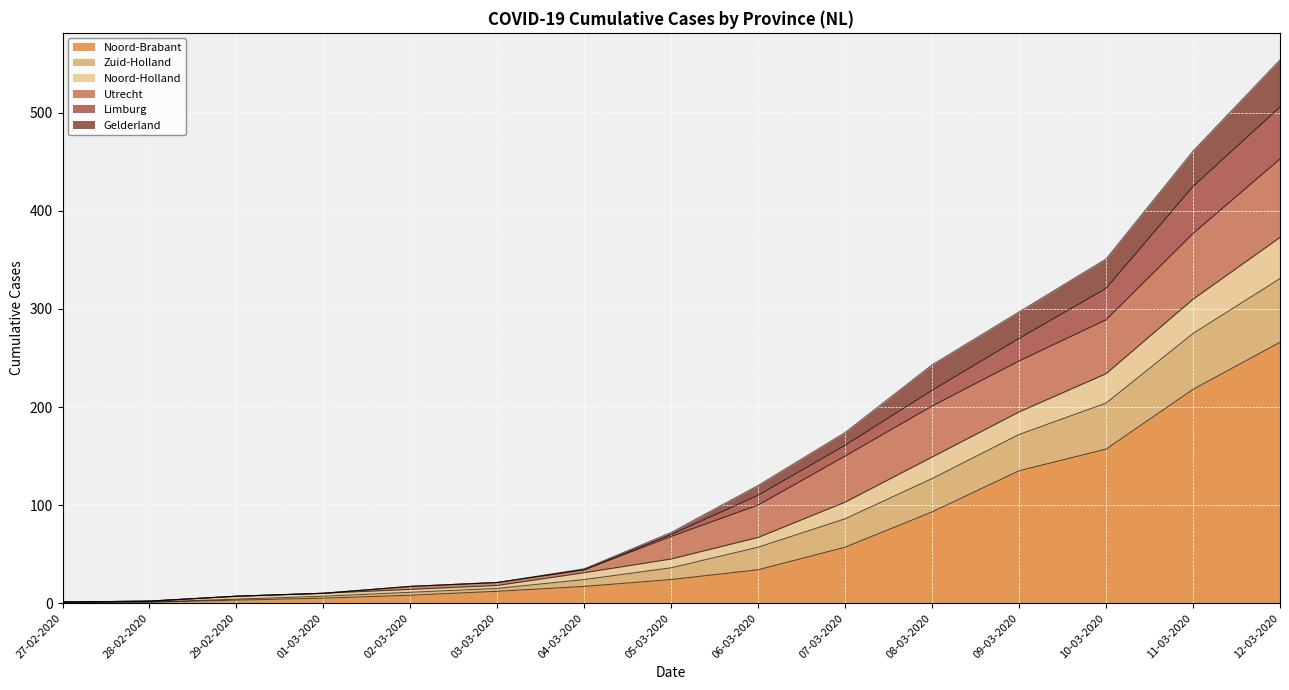

Does the chart display data point markers on the line(s)?

No